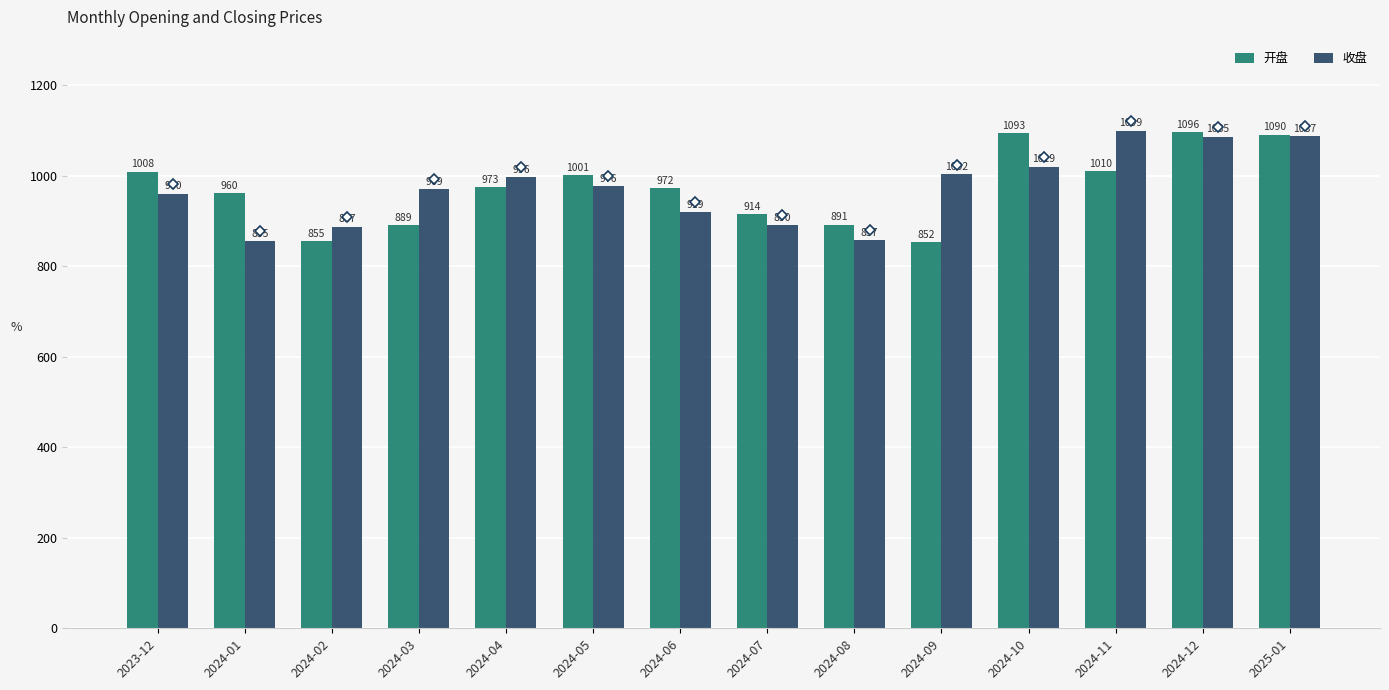

List the series in order of their overall mean, lowest first.

收盘, 开盘